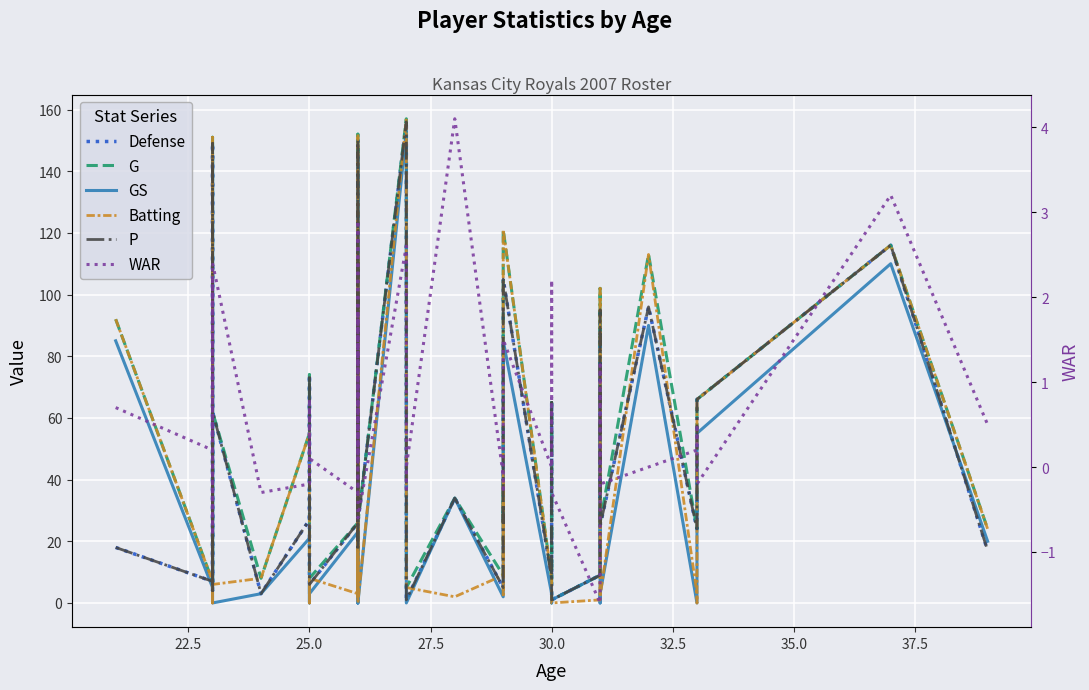

True or false: Defense has more than 1 points higher than both neighbors.

True